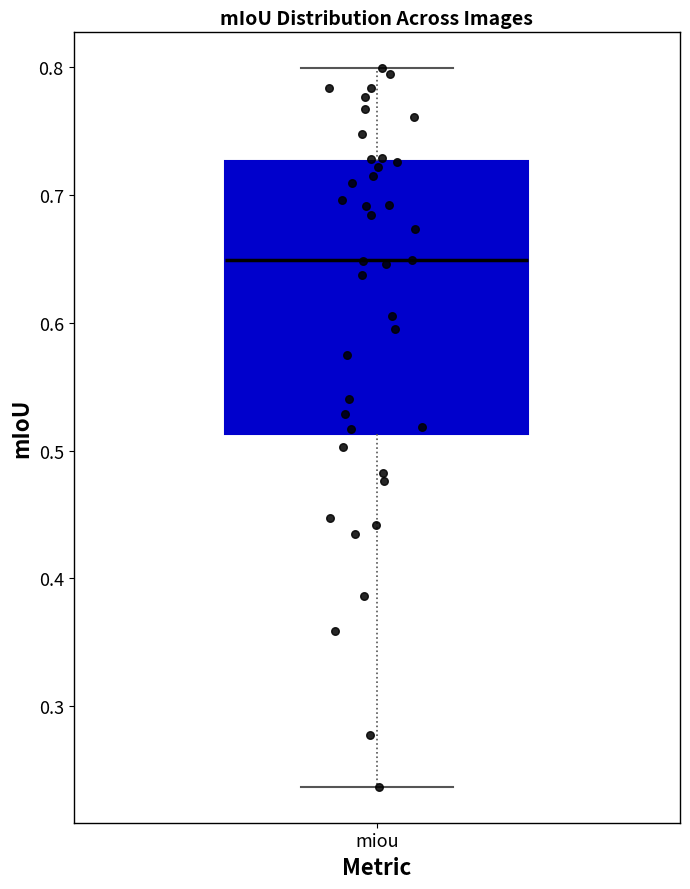

Where is the upper edge of the box for miou on the y-axis? The values are not printed on the chart, so give them approximately, as read against the axis.

0.73